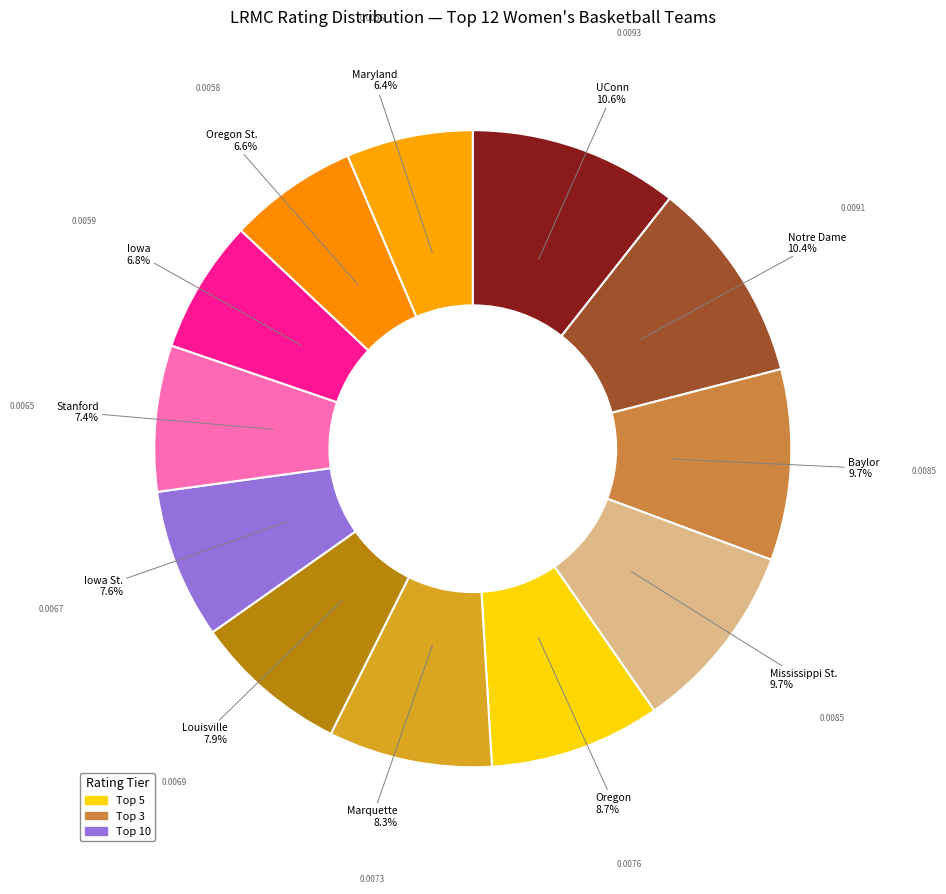

Count the number of slices in the pie.

12